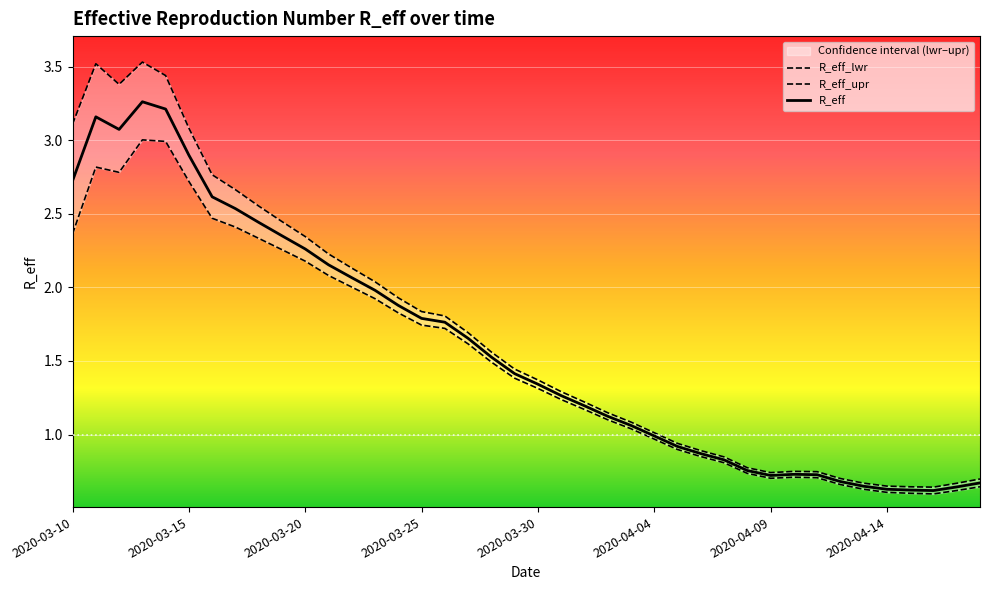

What is the spread (max minus min) of values at 2020-04-01?

0.1